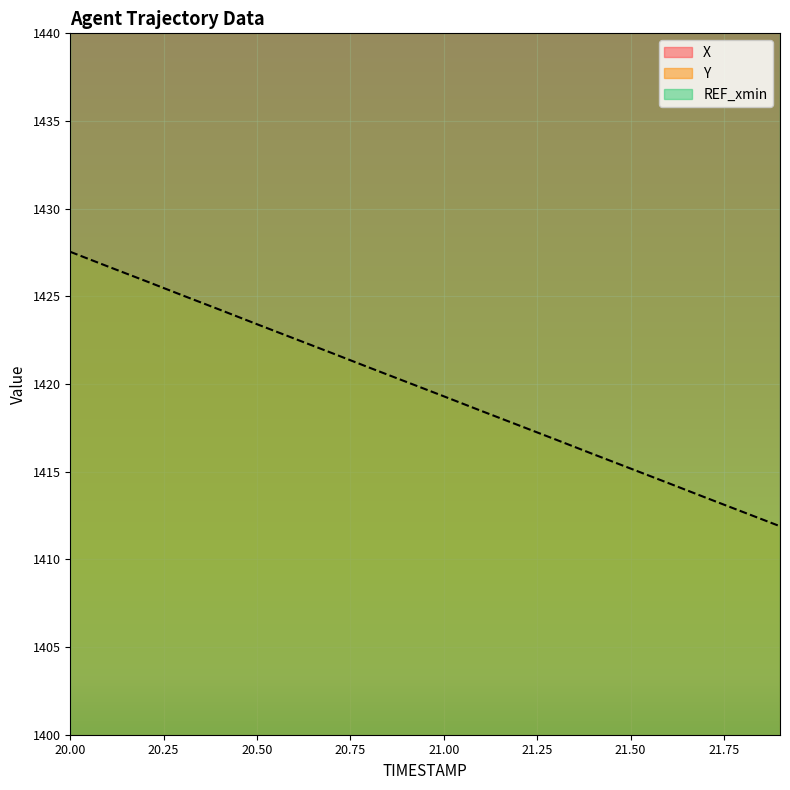

What is the minimum value for X?

2936.8